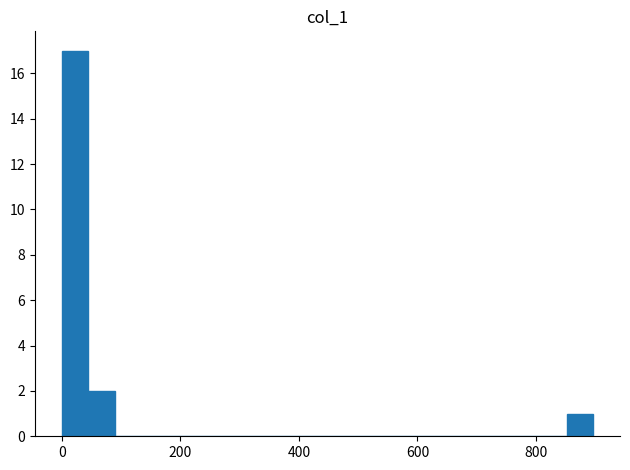

Read against the x-axis, roughly where is the centre of the tallest bar?

20